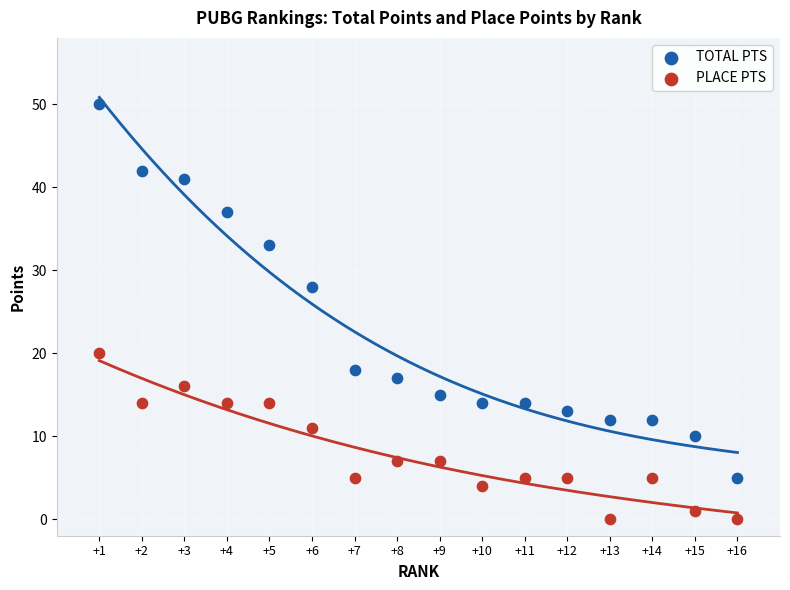

Which series reaches the minimum Y coordinate?

PLACE PTS